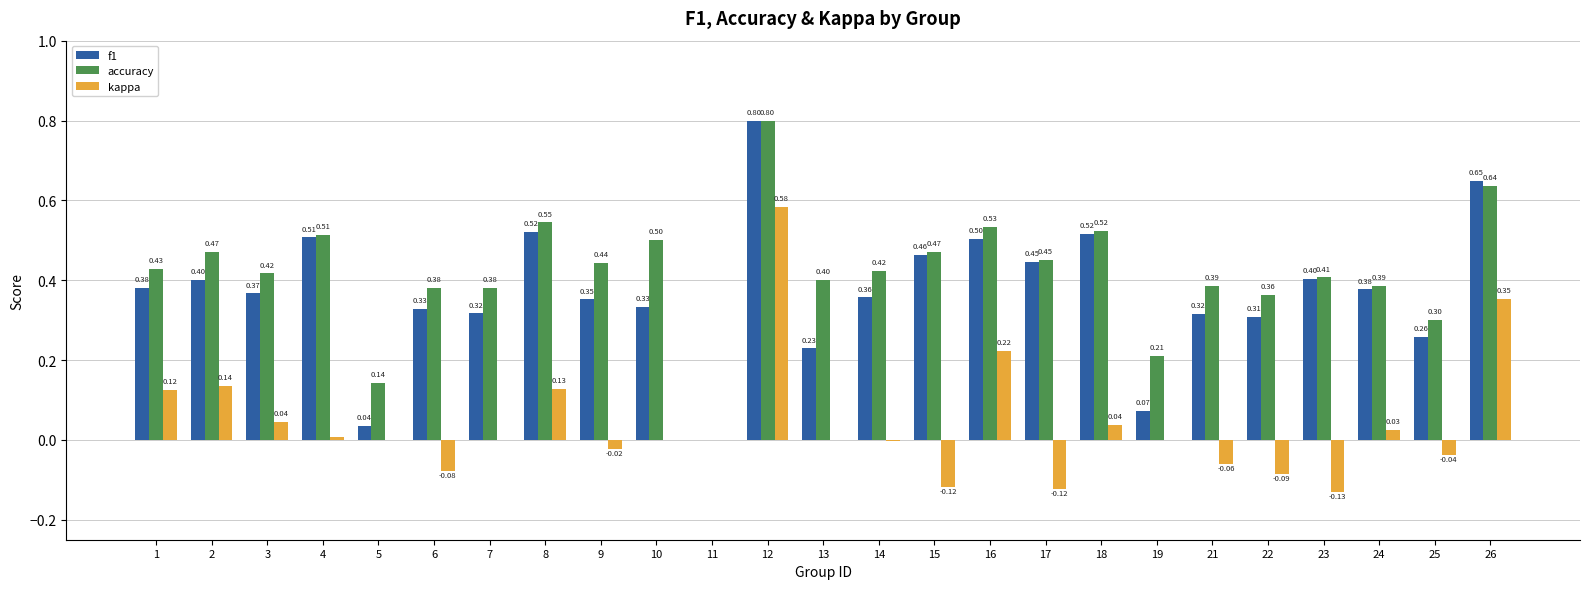

Is the value of kappa at 19 greater than the value of accuracy at 25?

No